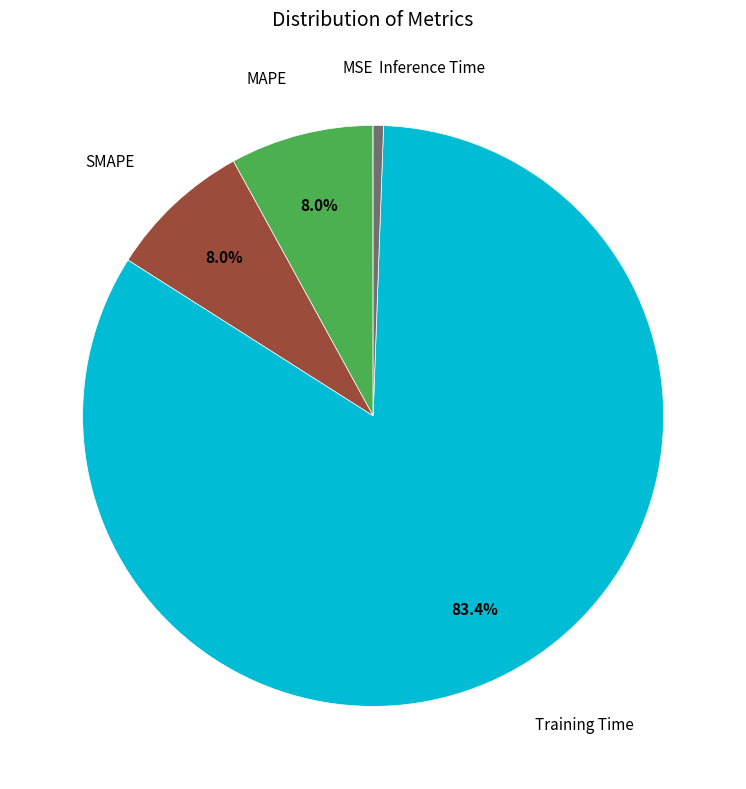

Is there any slice that represents more than half of the pie?

Yes